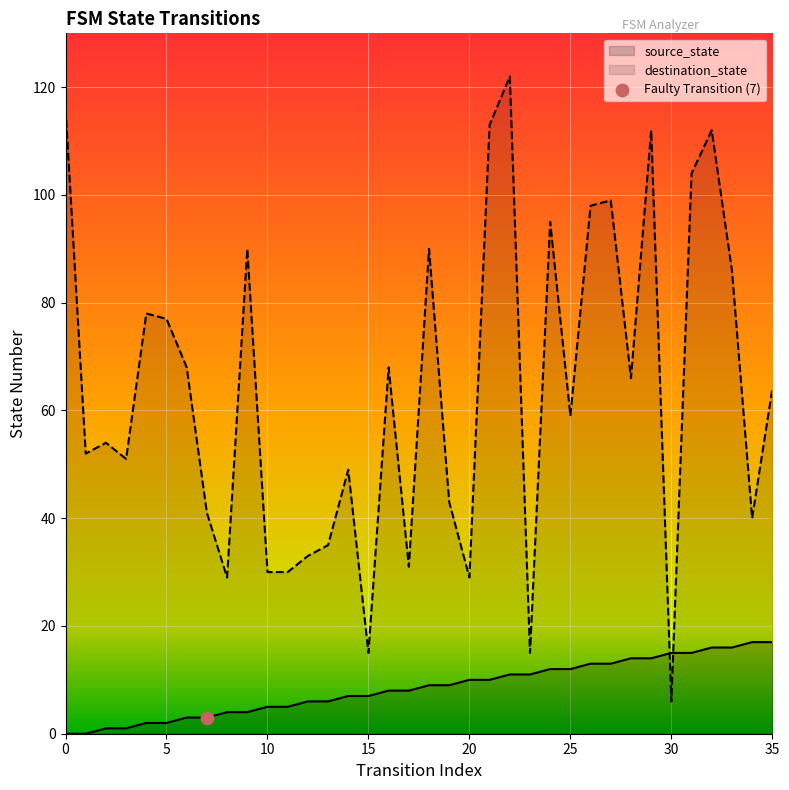

Which series contains the highest Y value?

destination_state